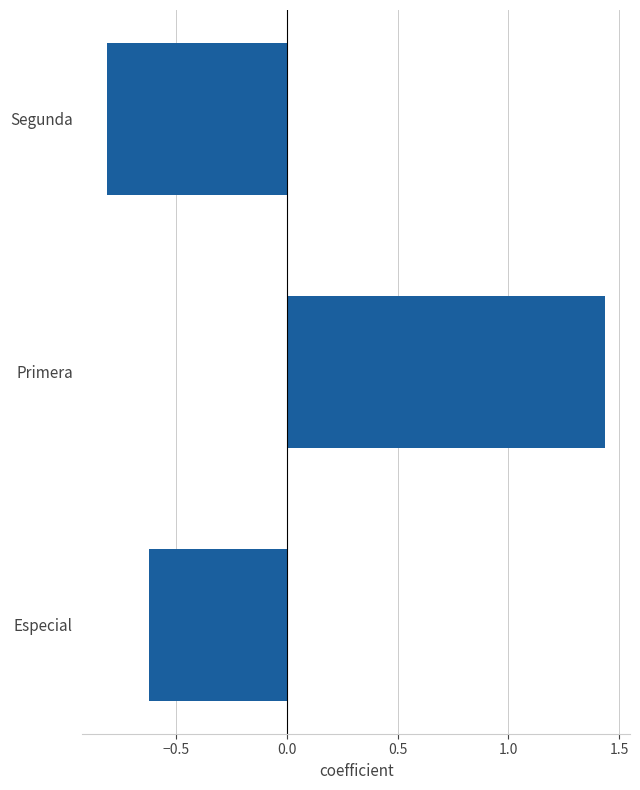

The value at Especial is -1.1. True or false?

False